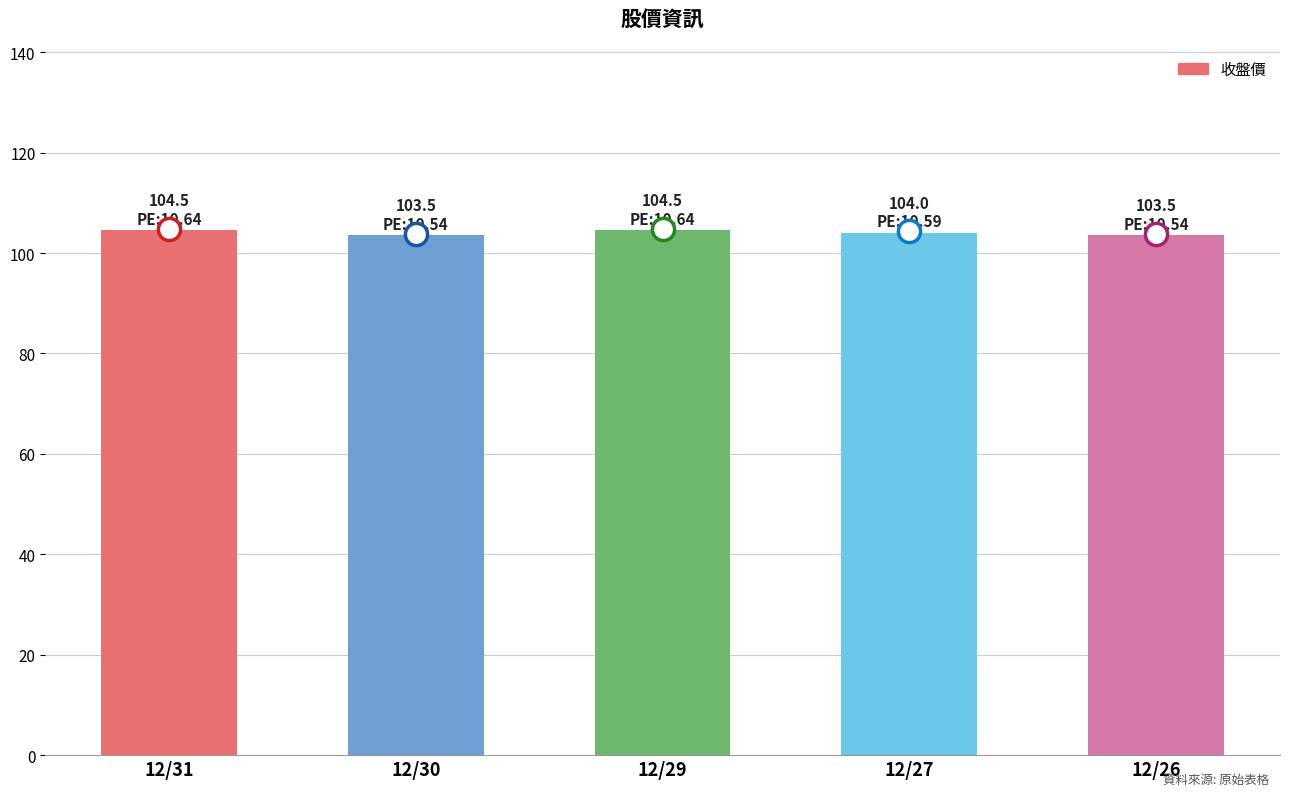

What is the greatest value displayed?

104.5